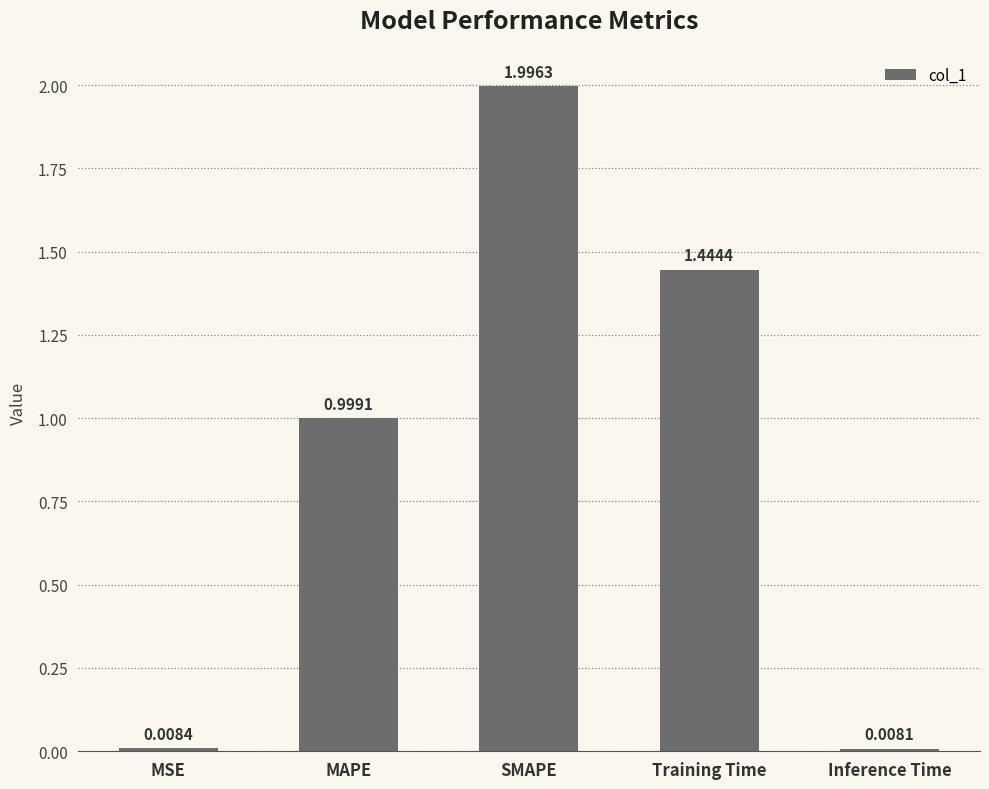

What is the label of the 5th bar from the right?

MSE